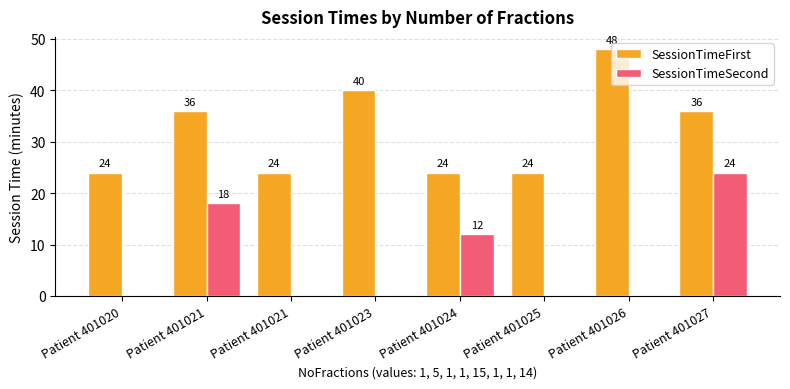

Reading right to left, extract all data points from this chart.

SessionTimeFirst: 36	48	24	24	40	24	36	24
SessionTimeSecond: 24	0	0	12	0	0	18	0